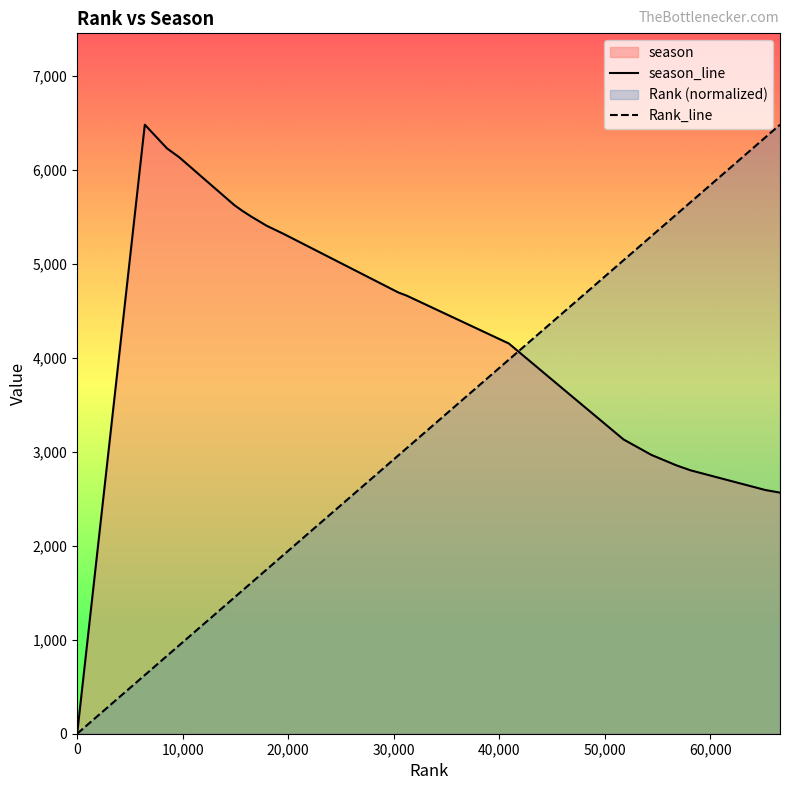

True or false: Rank_line has a value of 862.7 at 9.

False